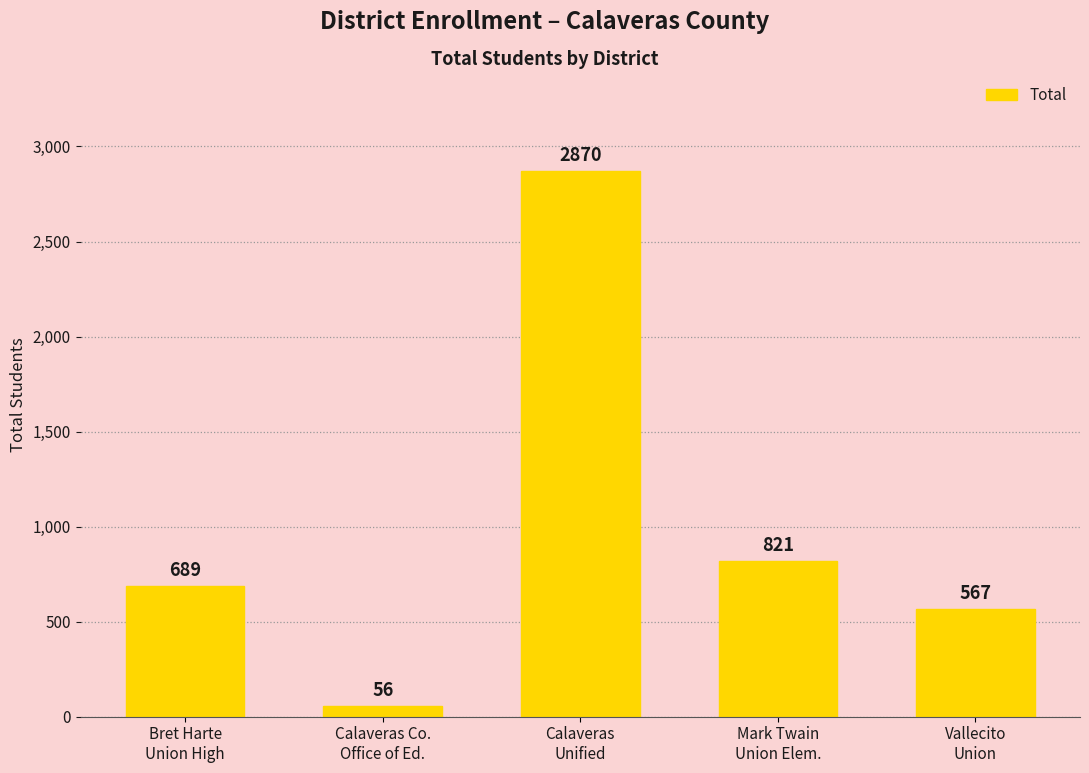

Does the chart contain stacked bars?

No